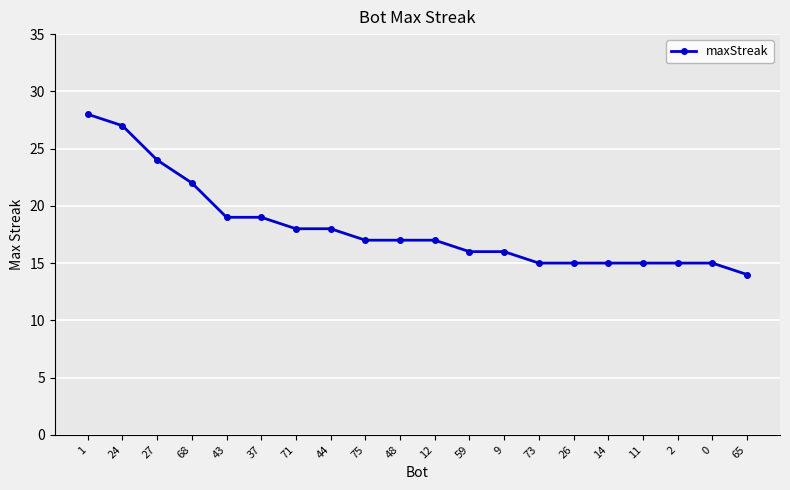

How many lines are shown in the chart?

1